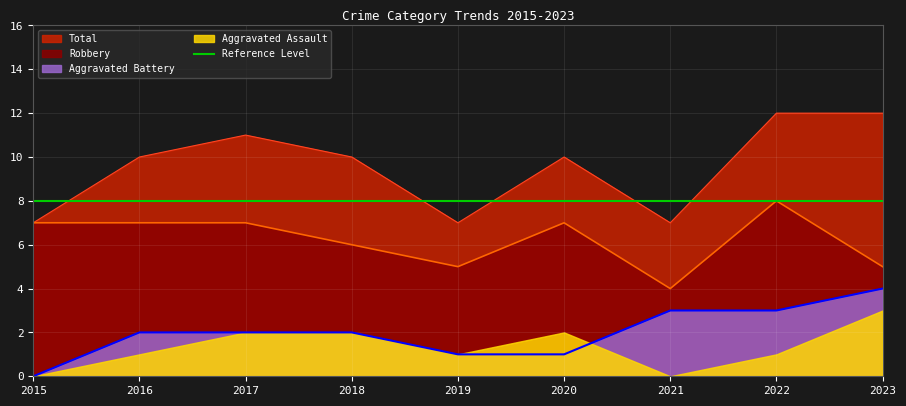

The value of Total at 2022 is 6. True or false?

False